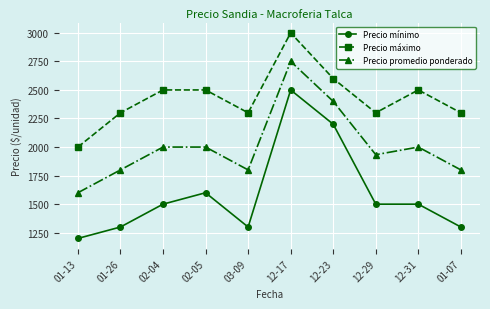

Rank the series by their average value, from lowest to highest.

Precio mínimo, Precio promedio ponderado, Precio máximo